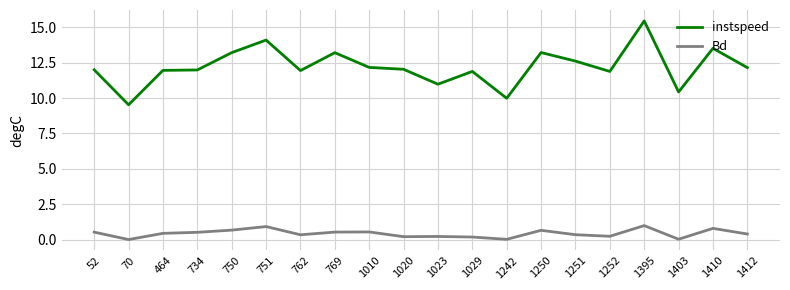

At which category is the sum across all series the highest?

1395